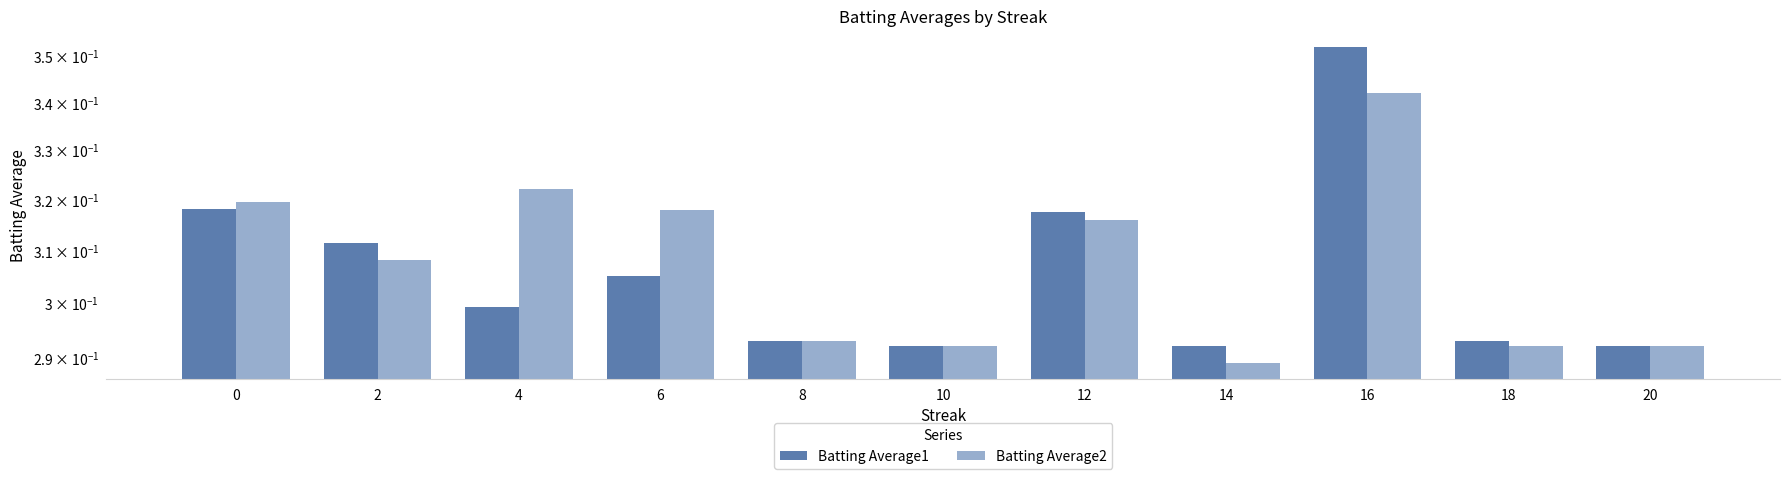

What are all the series names shown in the legend?

Batting Average1, Batting Average2